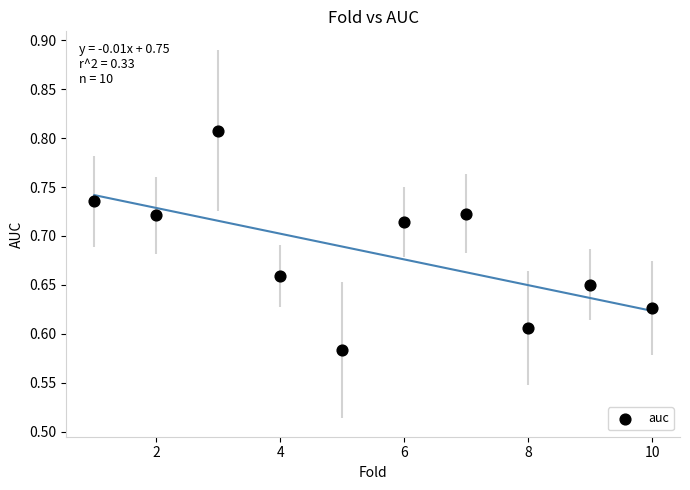

What is the average X value?

5.5